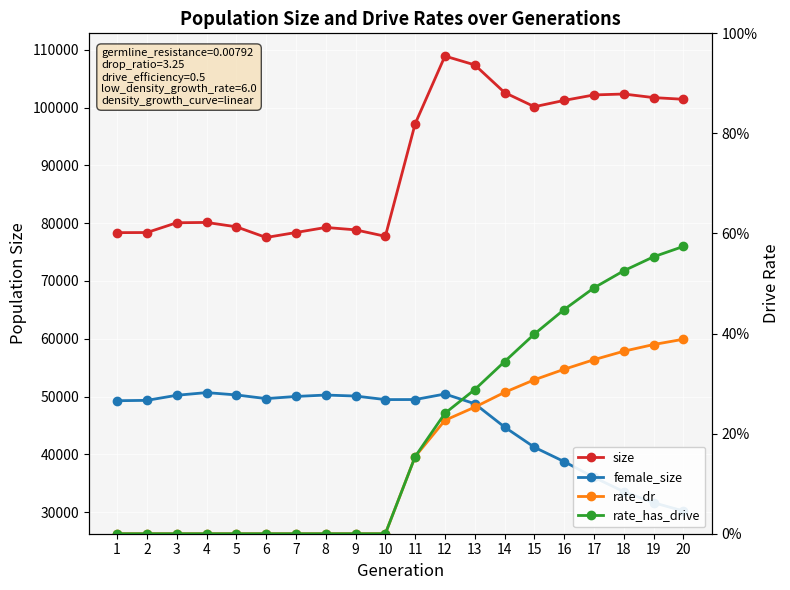

How many data points in size are above 97193?

9